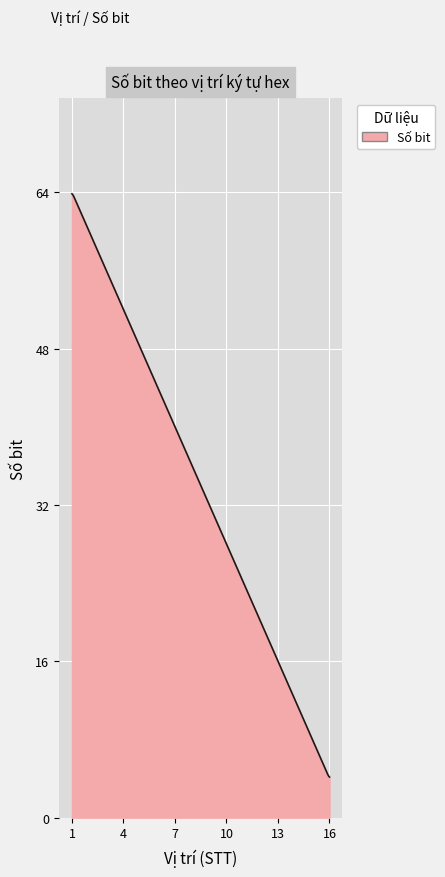

What is the maximum value shown in the chart?

63.8